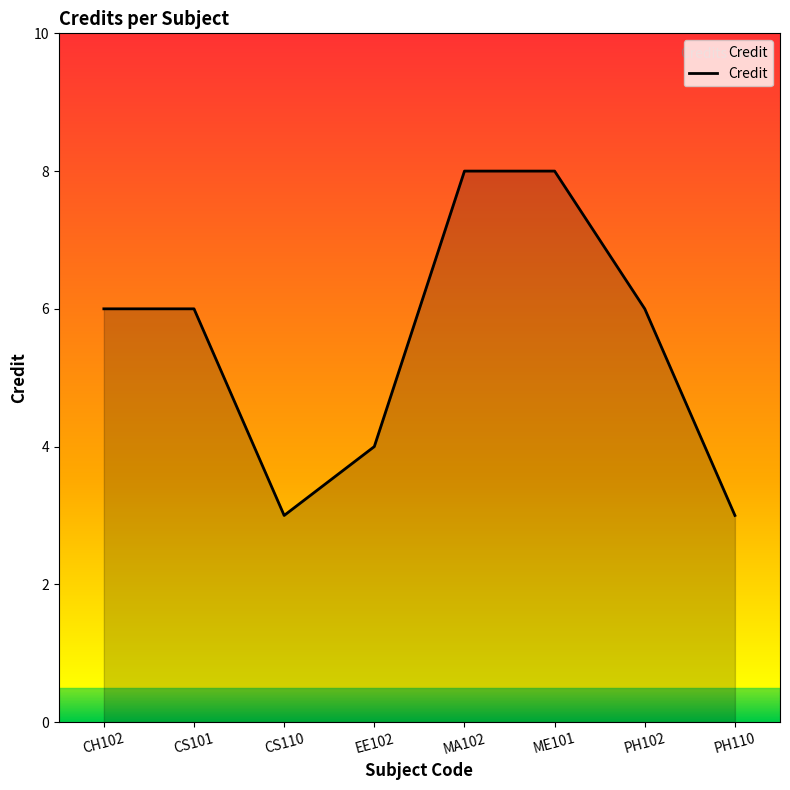

True or false: the data shows 2 at PH102.

False